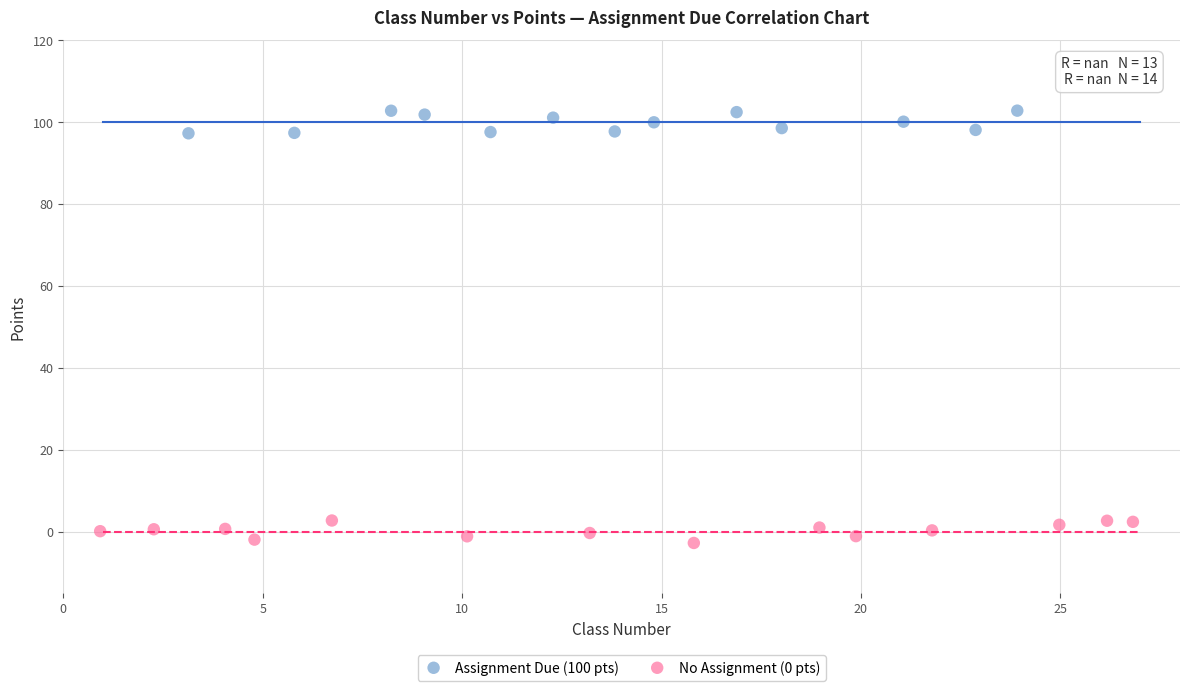

Which series contains the lowest Y value?

No Assignment (0 pts)